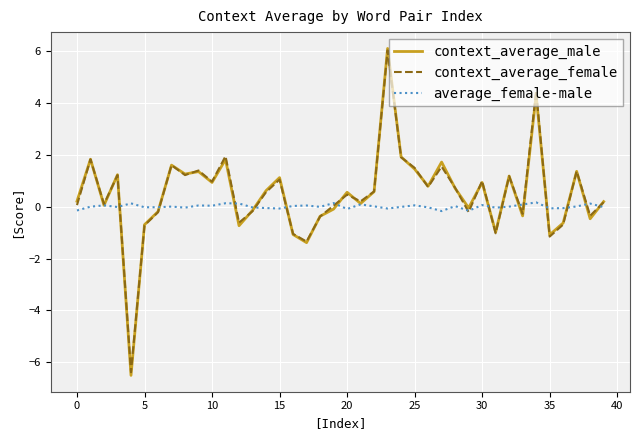

What is the highest value of the context_average_female series?

6.0